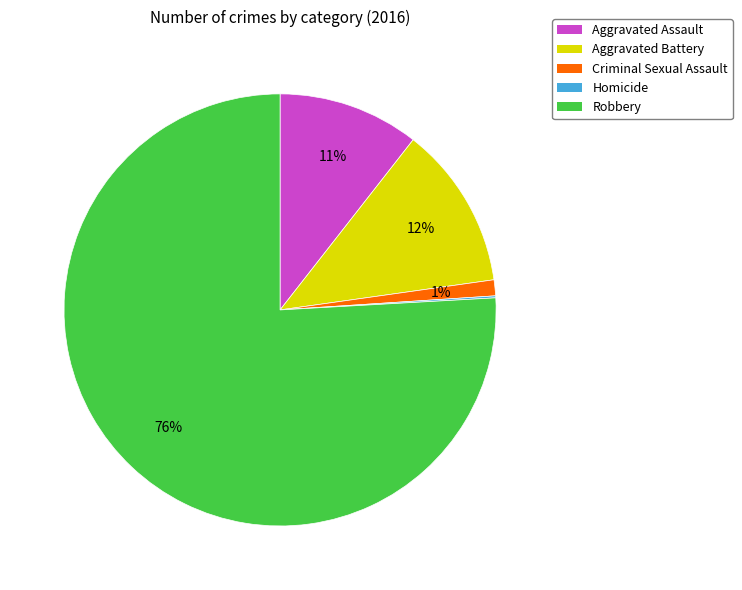

To the nearest percent, what percentage of the pie is Robbery?

76%